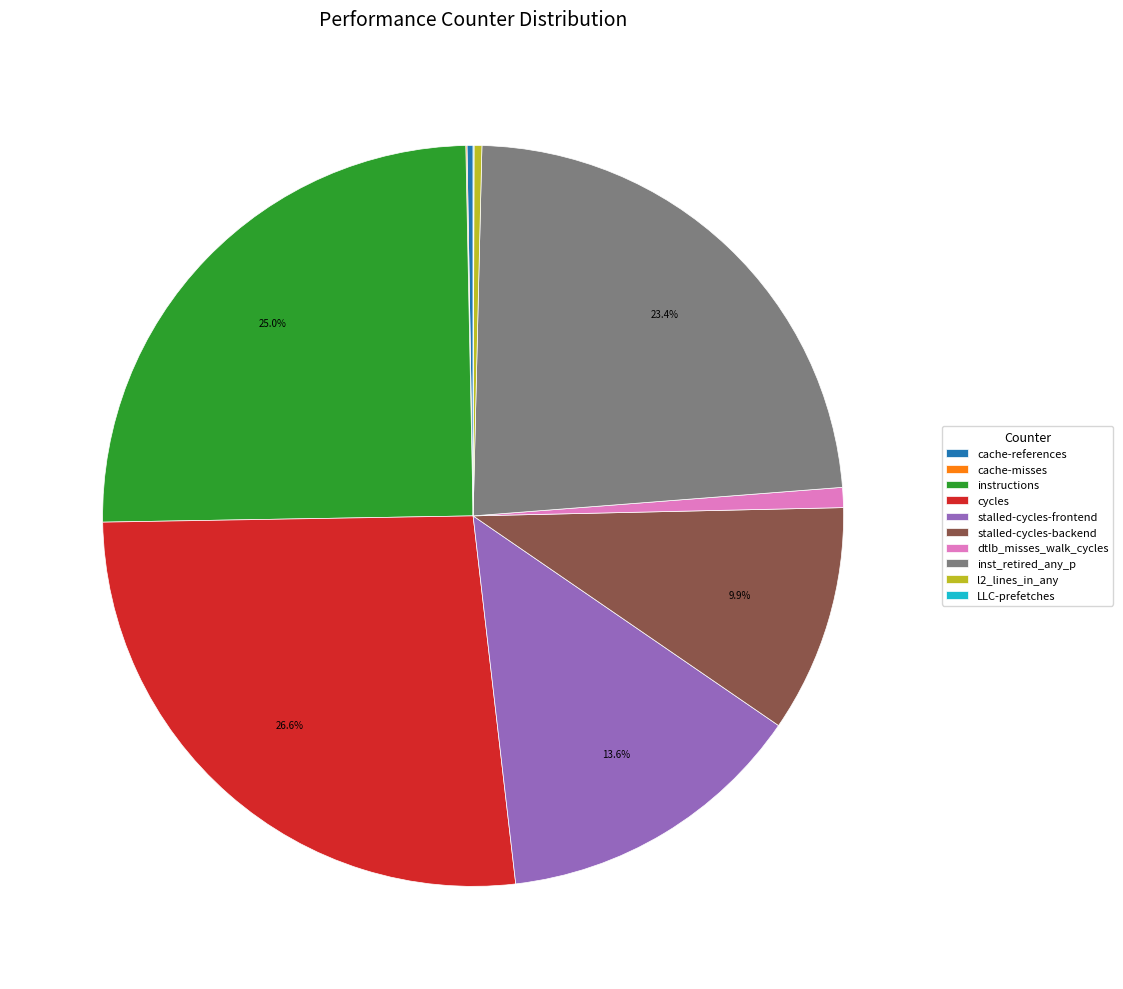

Which category has the biggest portion of the pie?

cycles